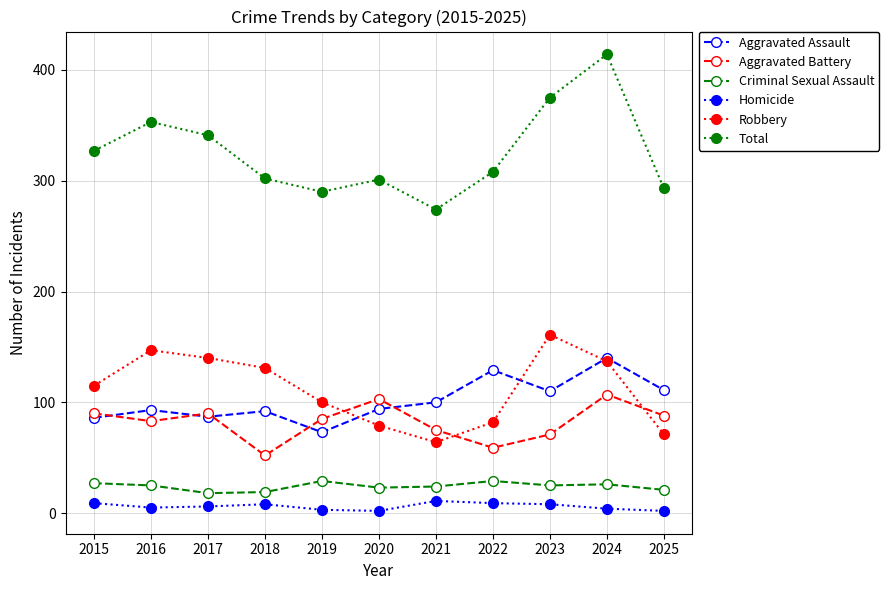

What is the difference between the maximum and second lowest values in the Homicide series?

9